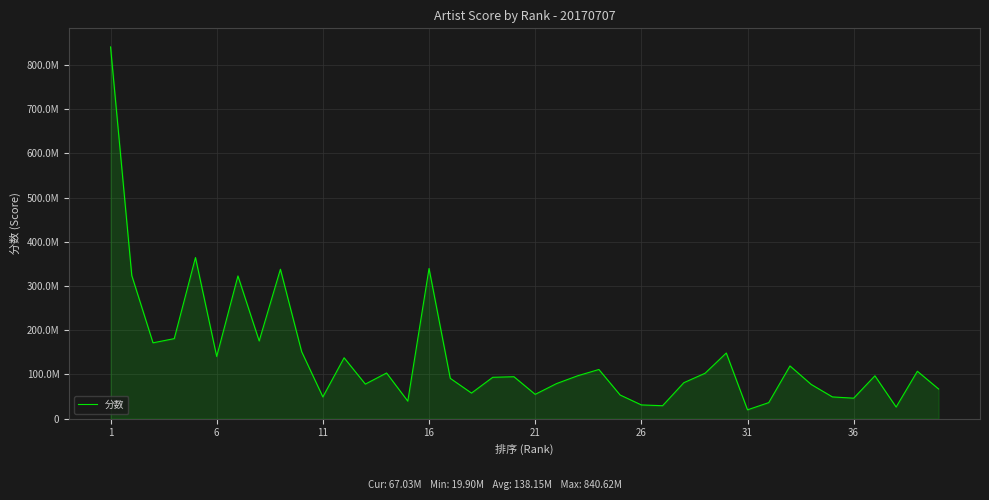

Is this an area chart (filled region under the line)?

Yes